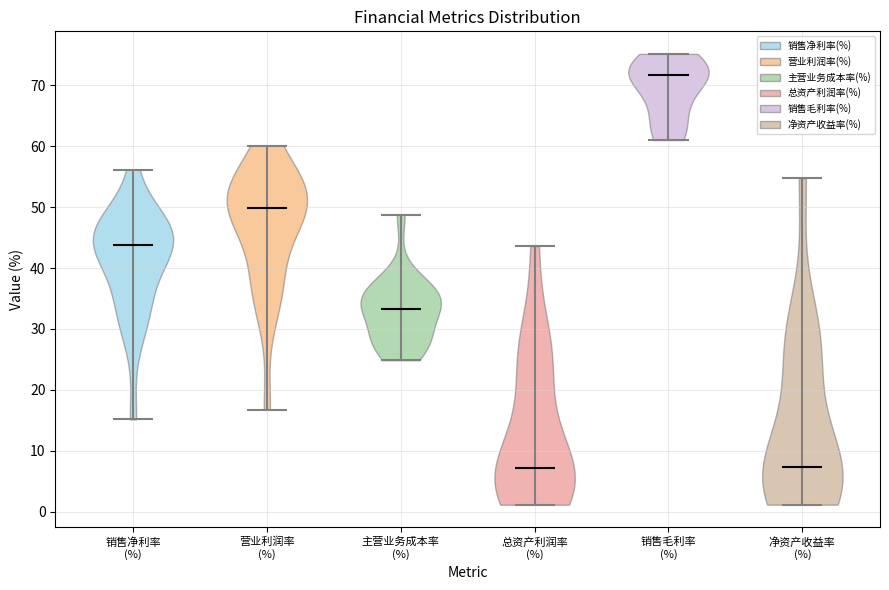

Where does the median line of the violin for 销售净利率 (%) sit on the y-axis? The values are not printed on the chart, so give them approximately, as read against the axis.

44